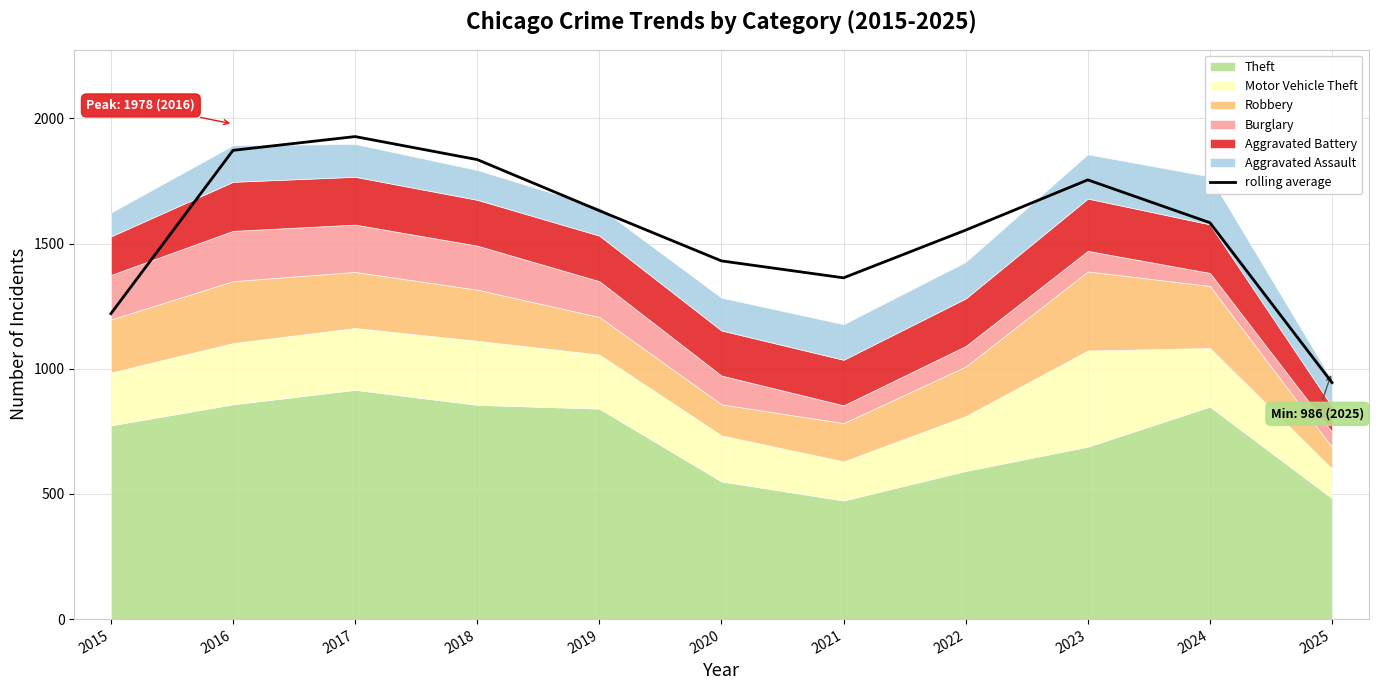

List the labels in order of value, largest first.

2017, 2016, 2018, 2023, 2019, 2024, 2022, 2020, 2021, 2015, 2025